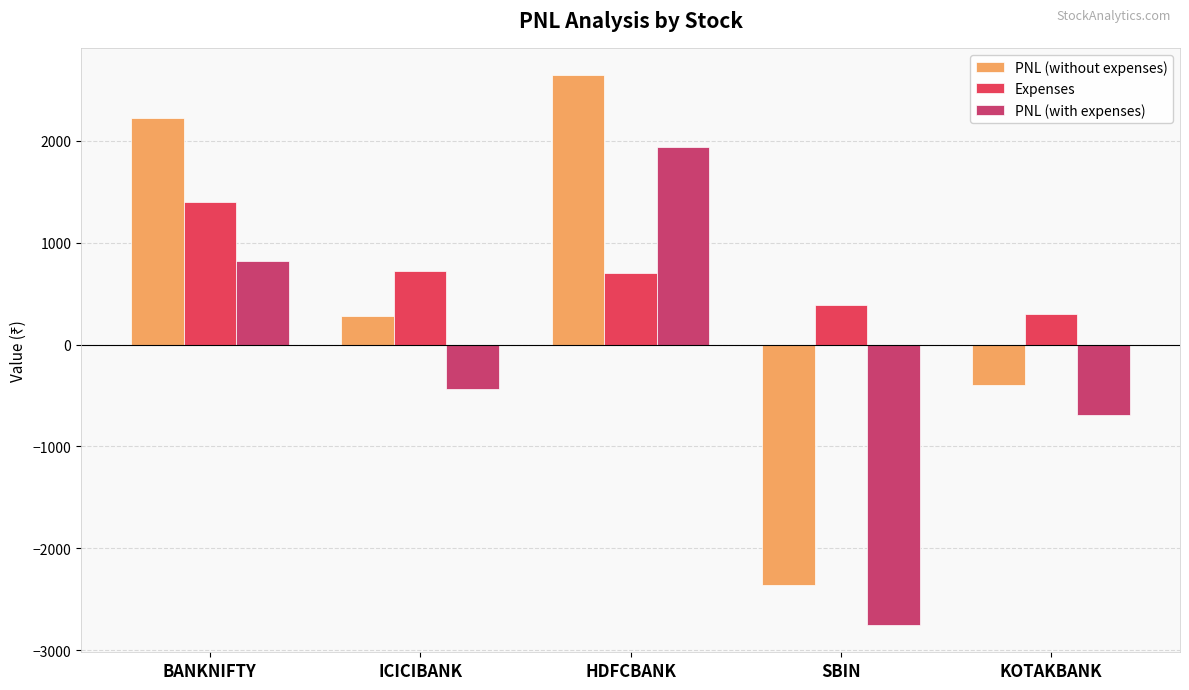

Reading left to right, what are all the values shown in this chart?

PNL (without expenses): BANKNIFTY=2217.8	ICICIBANK=280.0	HDFCBANK=2640.0	SBIN=-2362.5	KOTAKBANK=-400.0
Expenses: BANKNIFTY=1394.6	ICICIBANK=717.4	HDFCBANK=698.7	SBIN=386.0	KOTAKBANK=295.9
PNL (with expenses): BANKNIFTY=823.2	ICICIBANK=-437.4	HDFCBANK=1941.3	SBIN=-2748.5	KOTAKBANK=-695.9